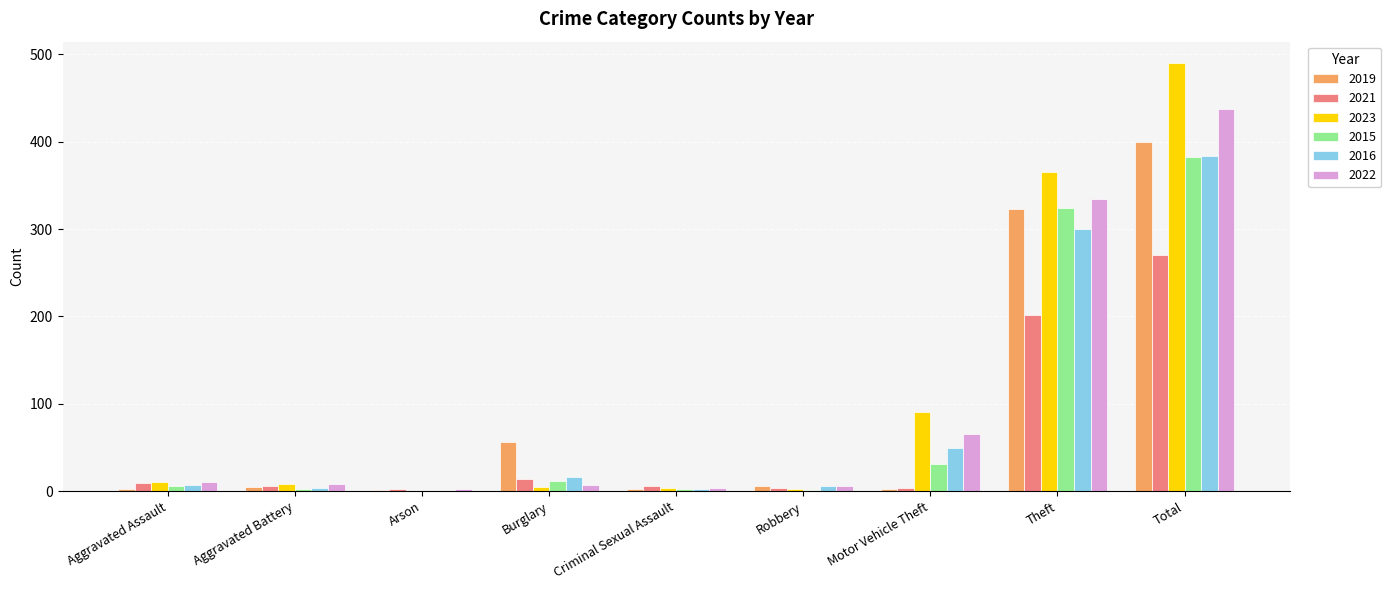

Is it true that 2019 equals 400 at Total?

True